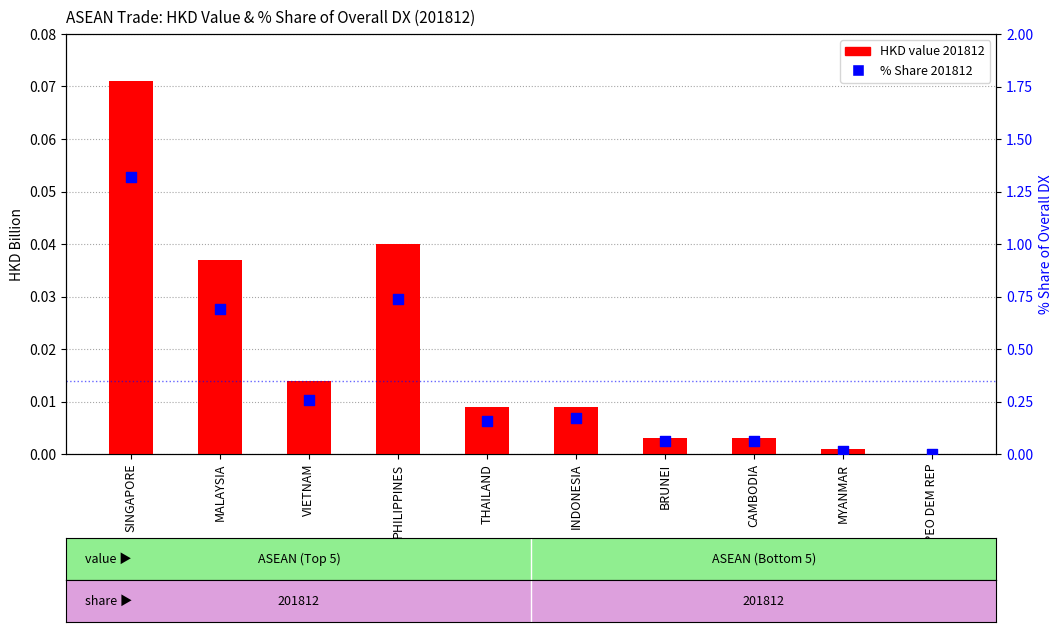

Which series contains the lowest Y value?

HKD value 201812